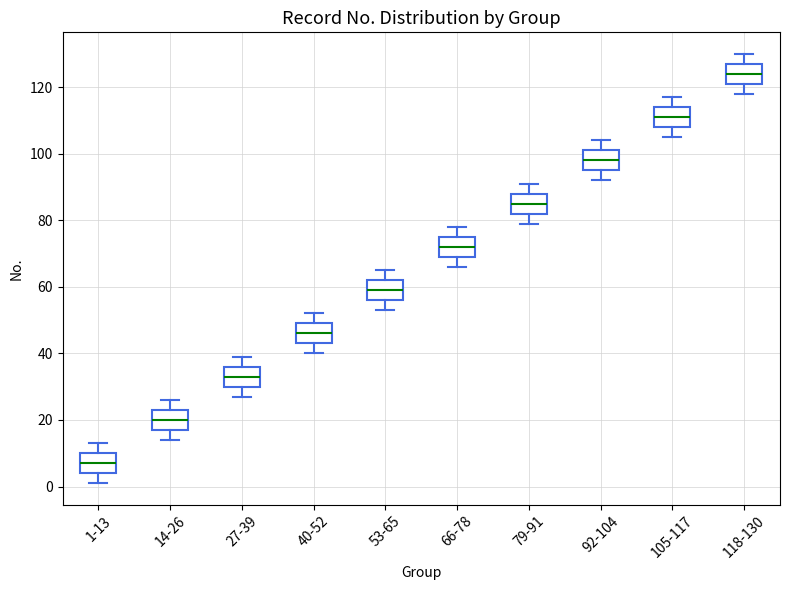

Where does the median line of the box for 105-117 sit on the y-axis? The values are not printed on the chart, so give them approximately, as read against the axis.

112